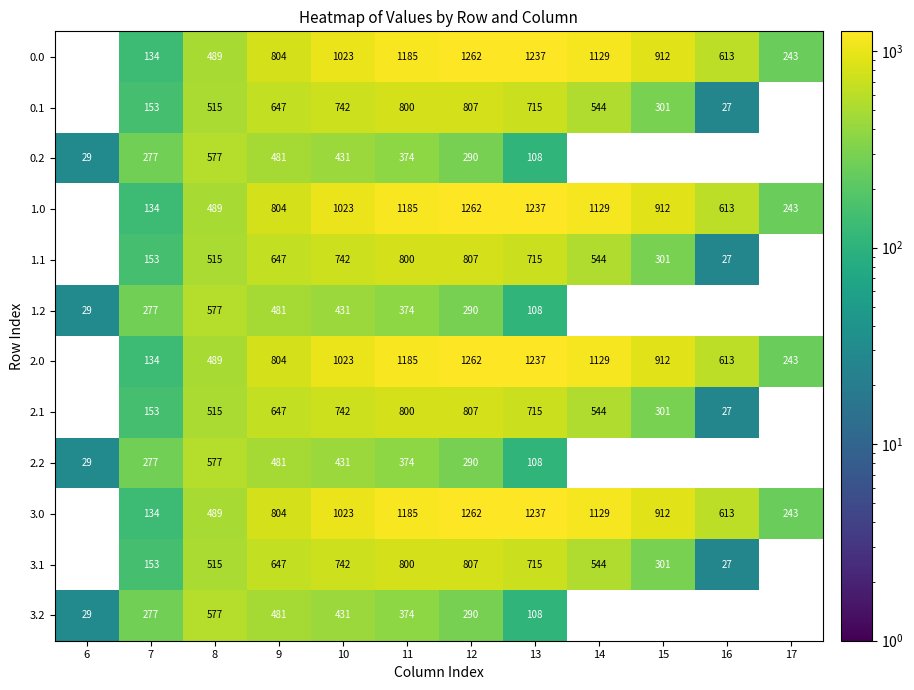

Is it true that 0.0 equals 1237 at 13?

True